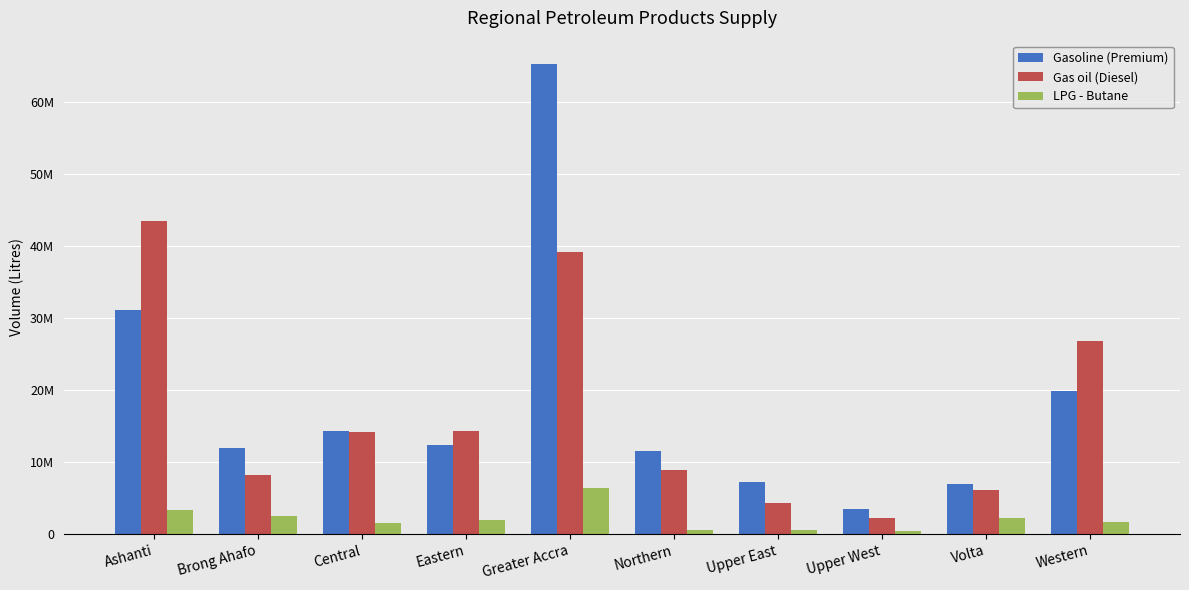

Which series has the largest range (max minus min)?

Gasoline (Premium)